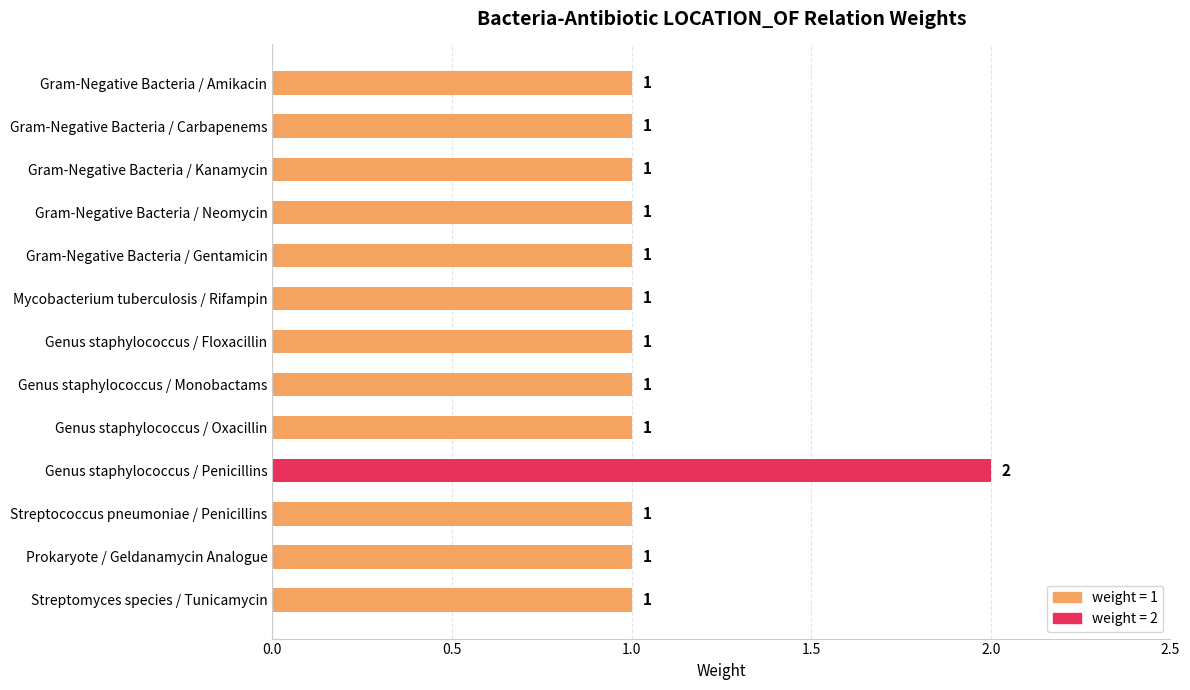

What is the smallest value displayed?

1